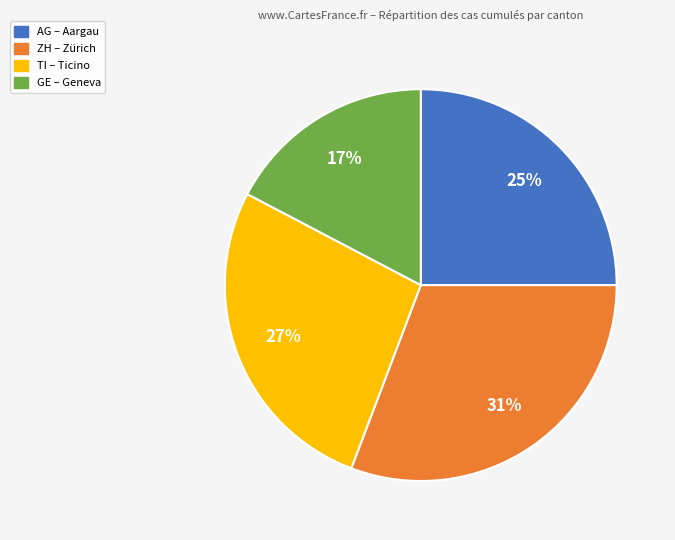

To the nearest percent, what percentage of the pie is AG?

25%